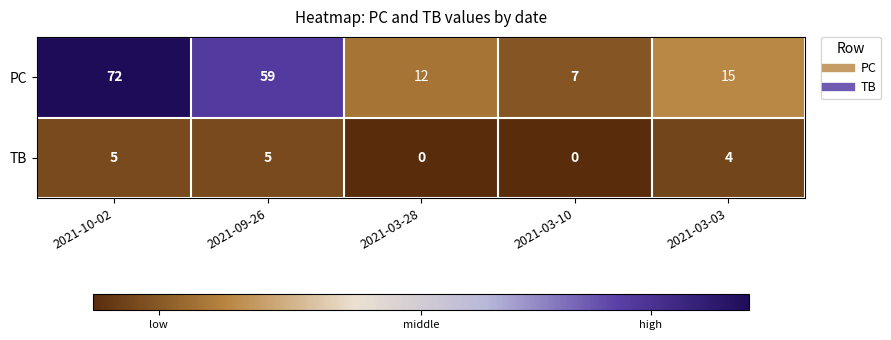

At 2021-09-26, list the series in order from largest to smallest.

PC, TB